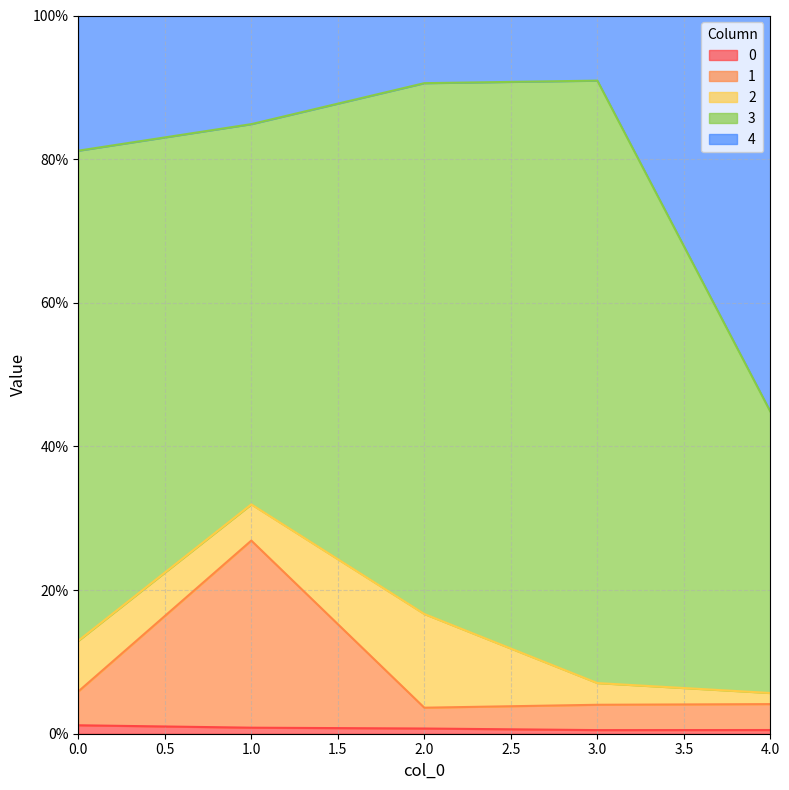

True or false: 0 has a value of 0.0 at 2.

False